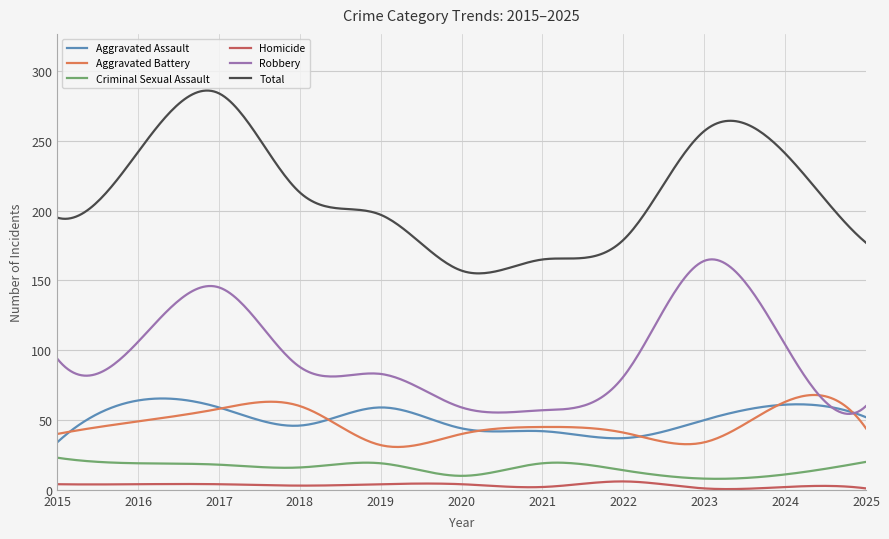

True or false: Total and Homicide cross at least once.

False